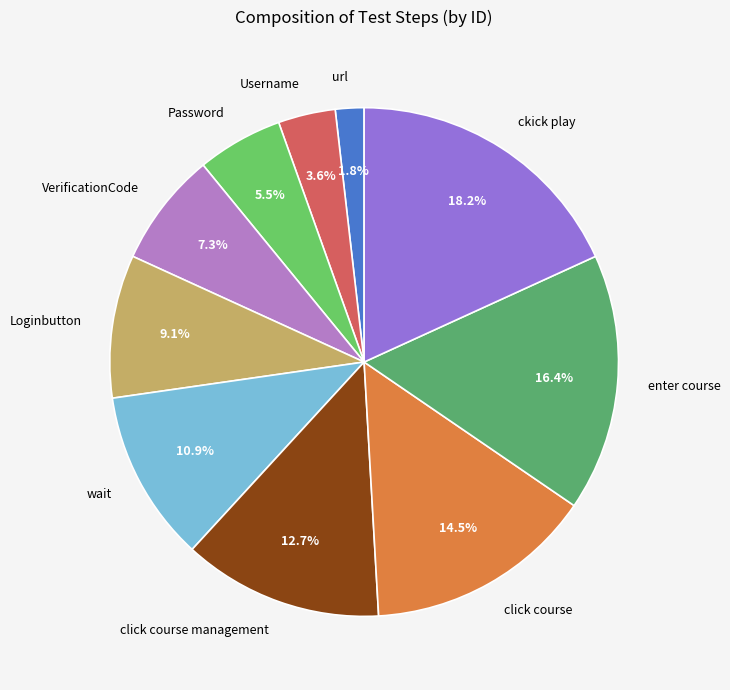

What is the ratio of the value at VerificationCode to the value at click course management?

0.6